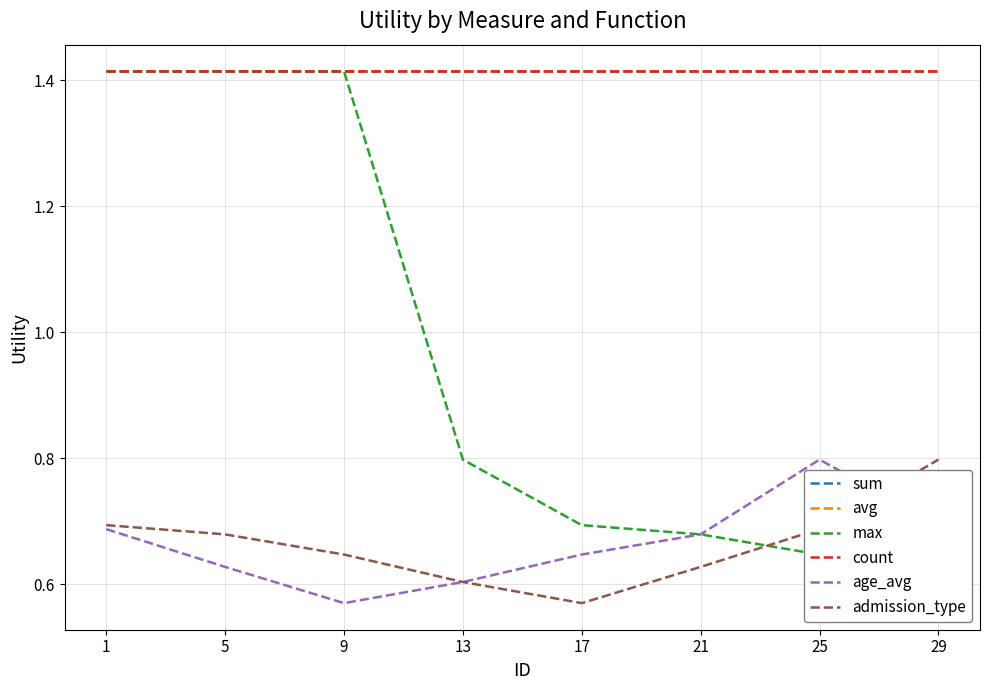

At which label is avg closest to 1?

1